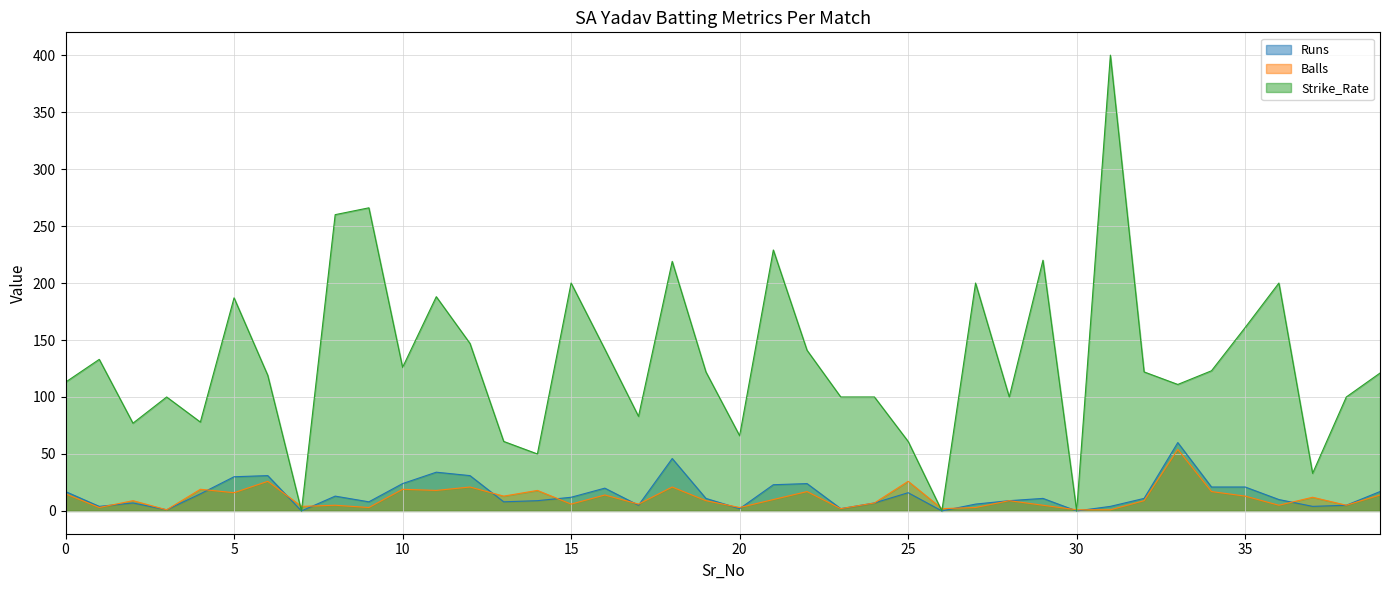

Which category has the highest value in the Runs series?

33